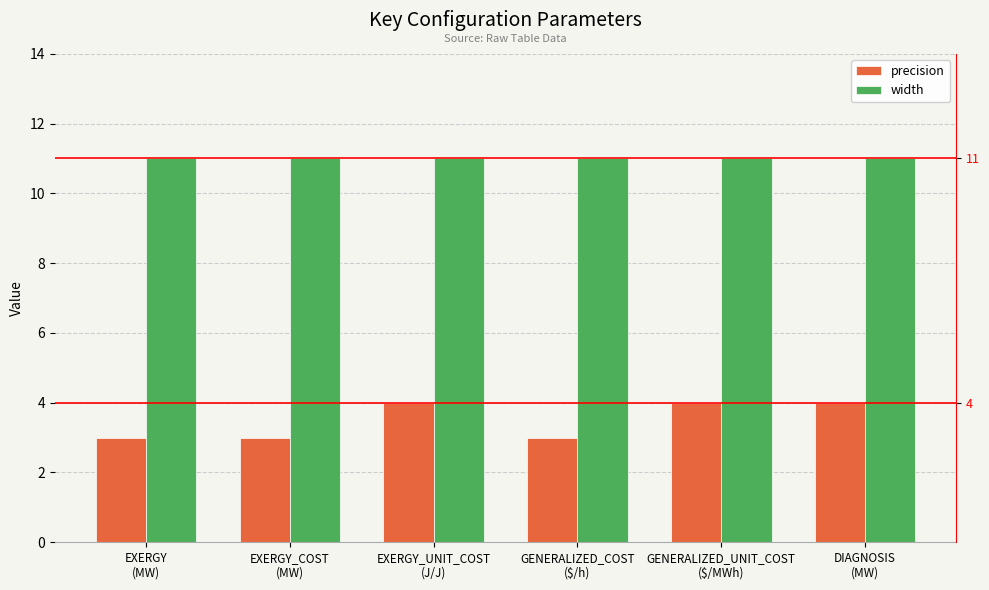

What position from the right is GENERALIZED_UNIT_COST
($/MWh)?

2